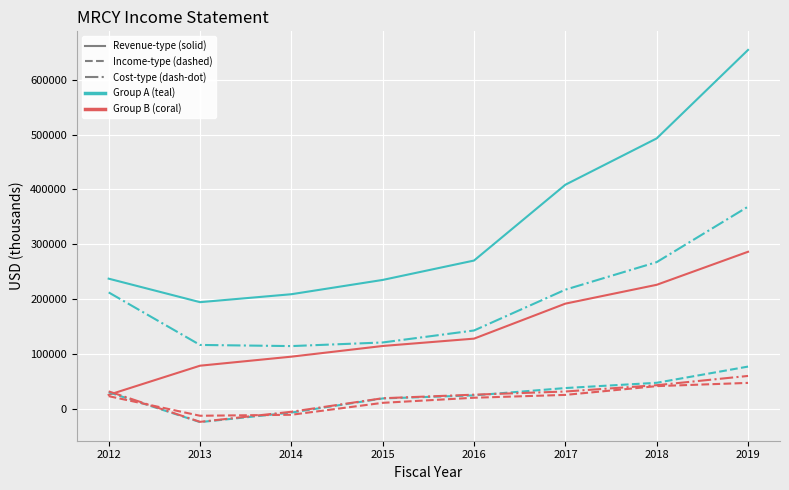

What is the spread (max minus min) of values at 2016?

250500